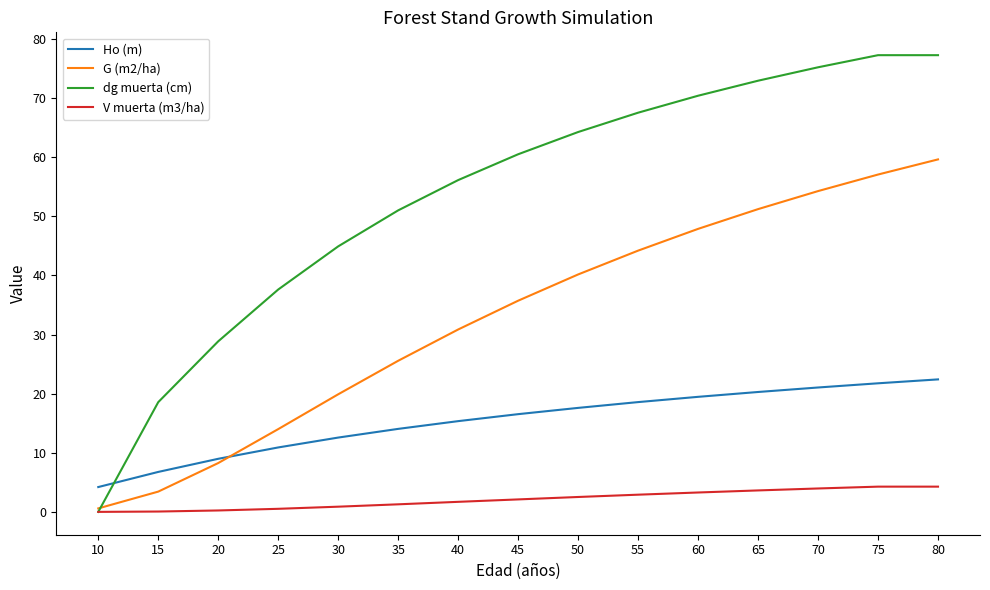

How many values in the dg muerta (cm) series are below 60?

7